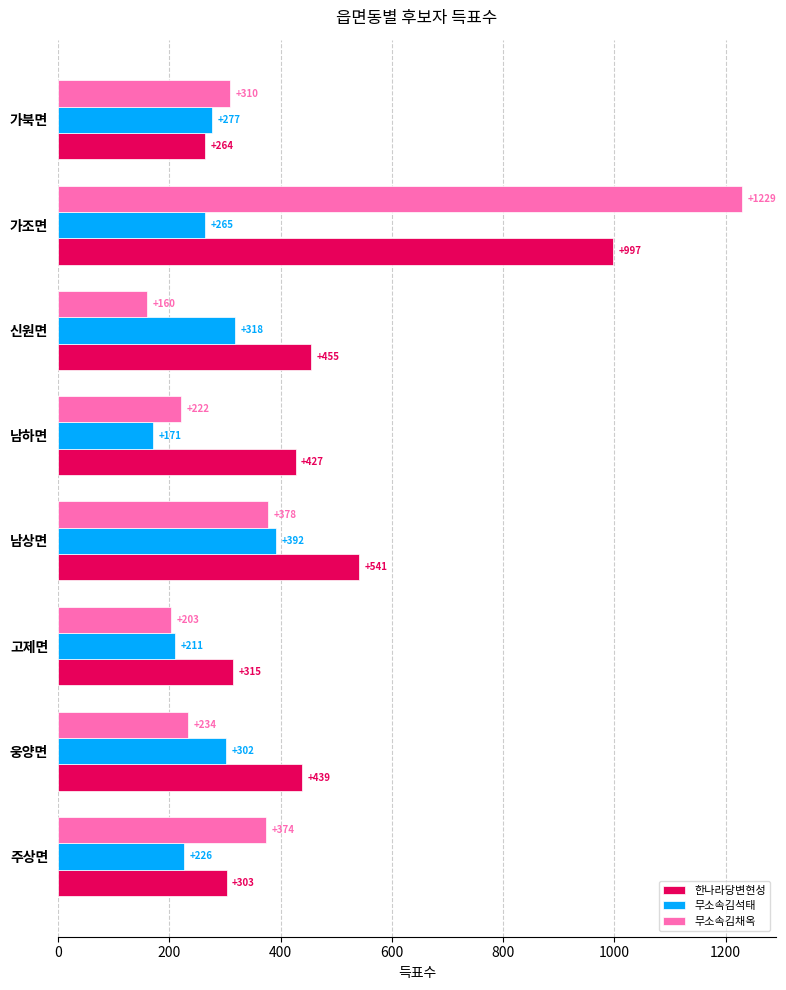

Rank the categories by 무소속김석태 value from lowest to highest.

남하면, 고제면, 주상면, 가조면, 가북면, 웅양면, 신원면, 남상면